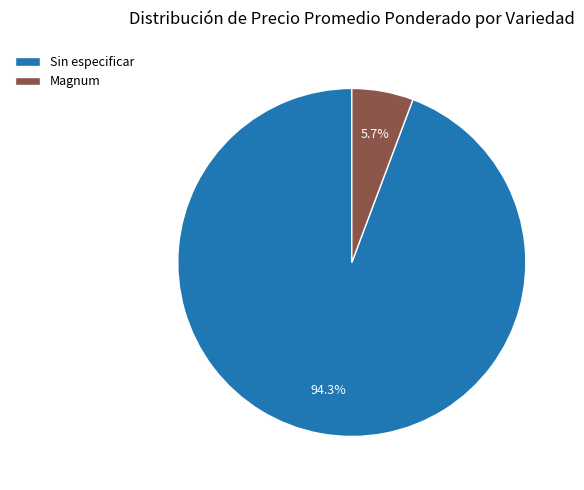

To the nearest percent, what is the difference between the largest and smallest slice percentages?

89%